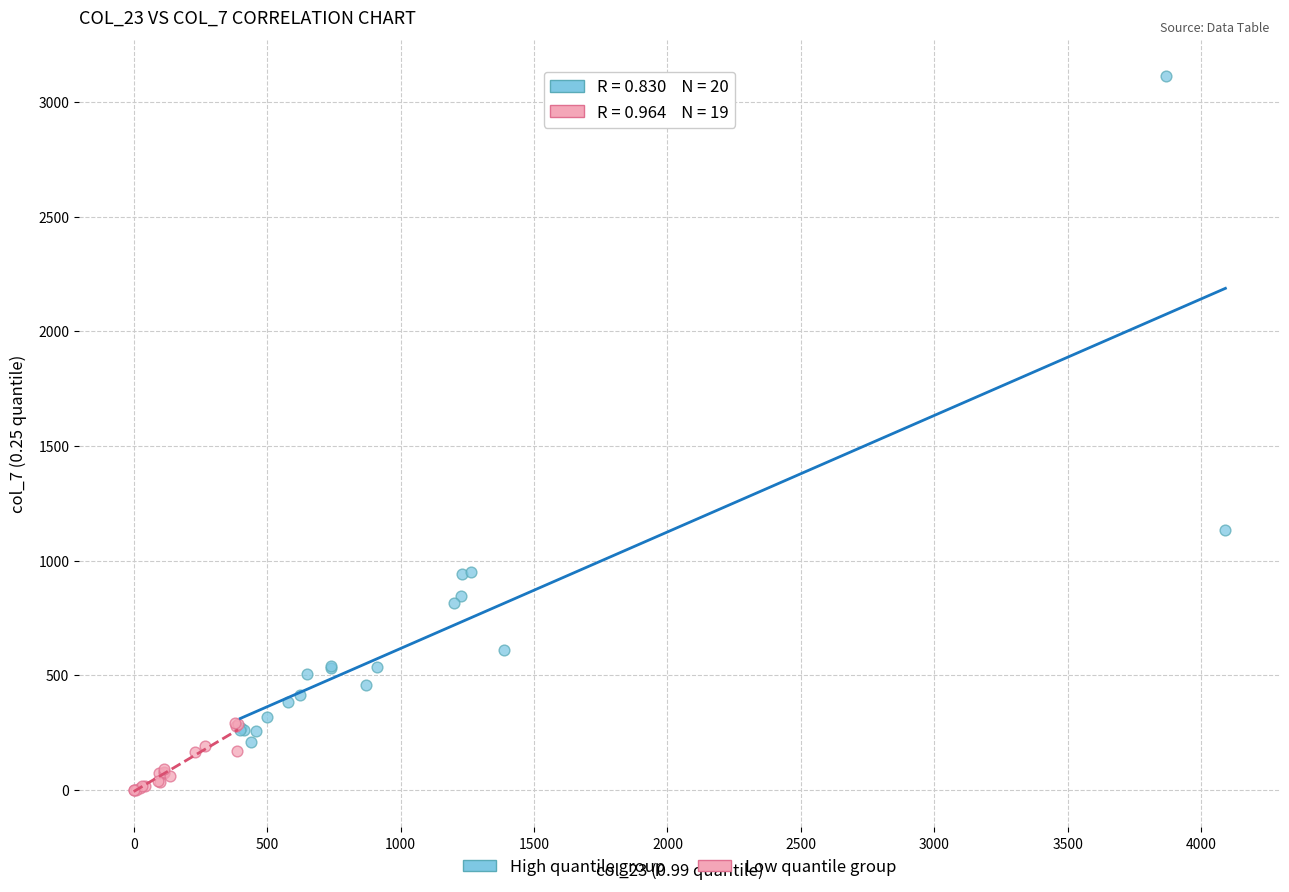

Which series contains the lowest Y value?

Low quantile group